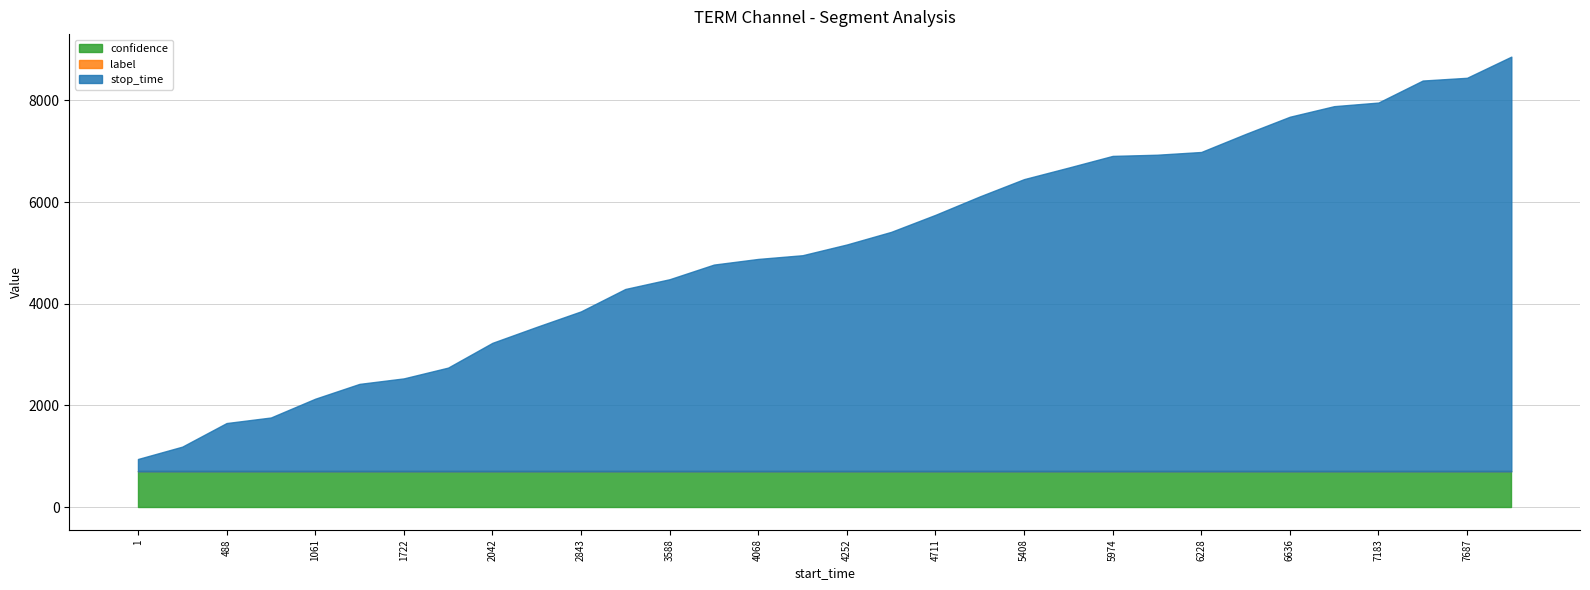

True or false: confidence and stop_time intersect in this chart.

False